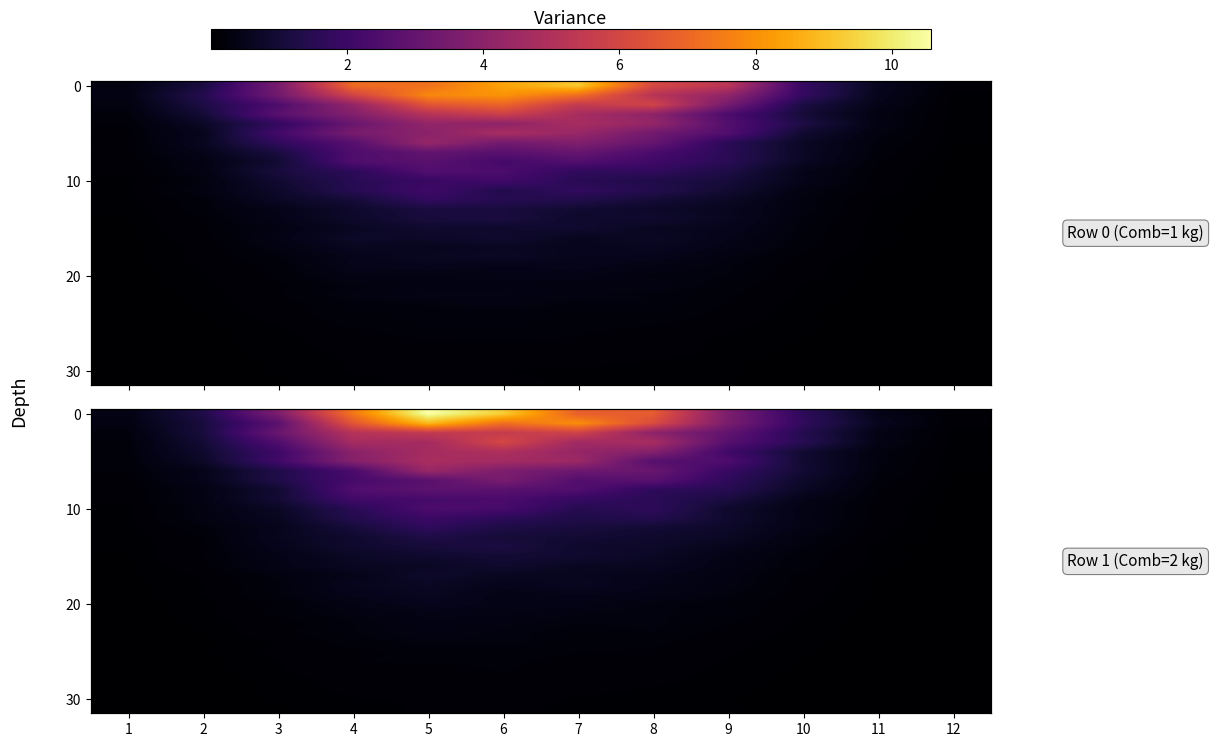

What is the maximum value shown in the chart?

10.6